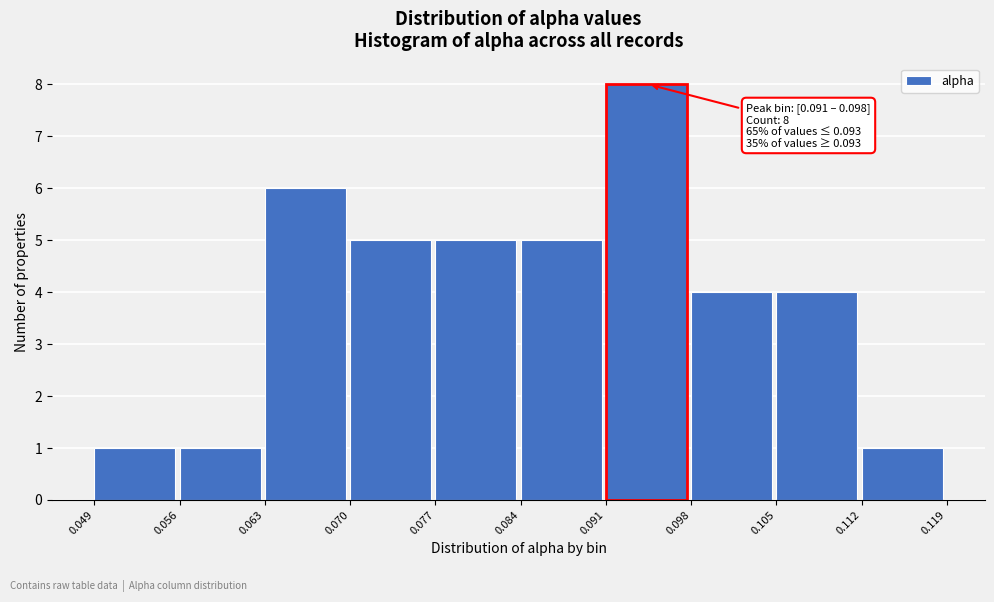

Over which range of the x-axis is the bar tallest?

0.091 to 0.098